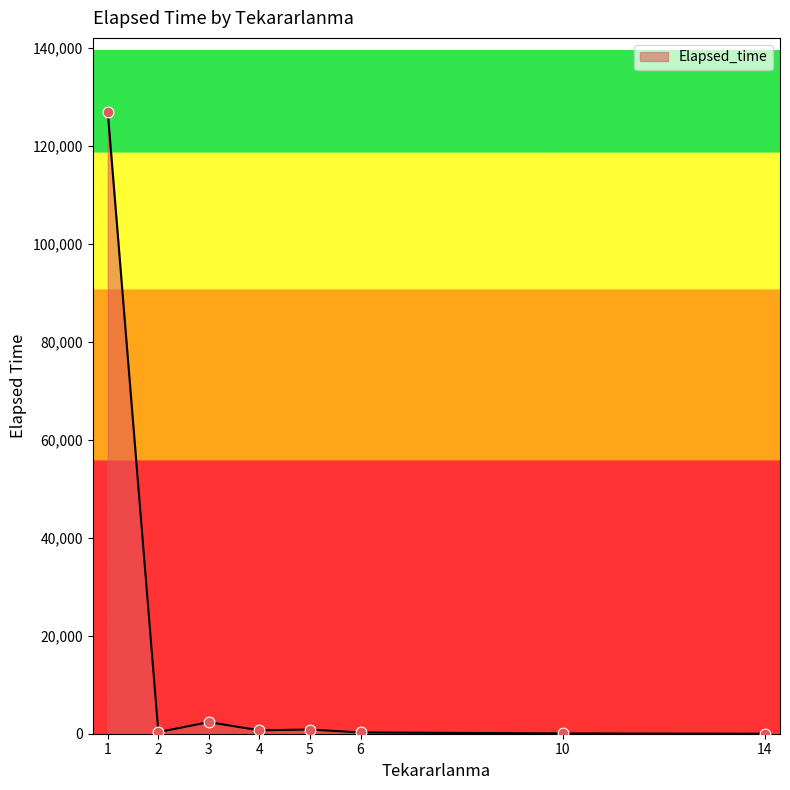

Approximately how many times larger is the value at 6 compared to 4?

0.4